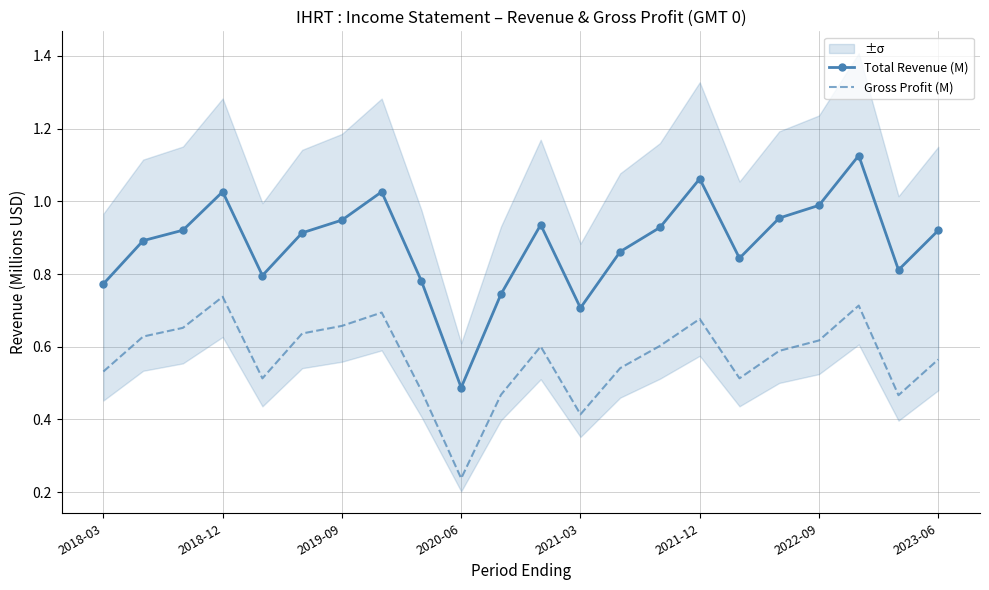

How many data points does each series have?

22